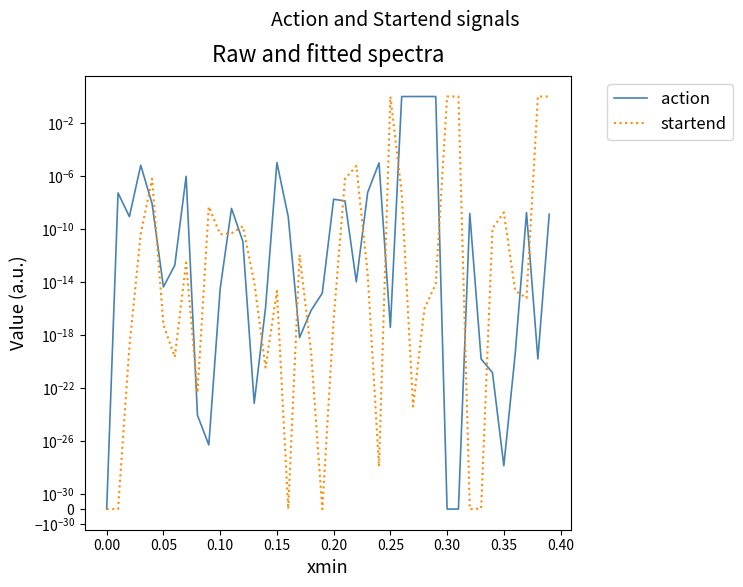

At which category does action reach its first local valley?

0.05